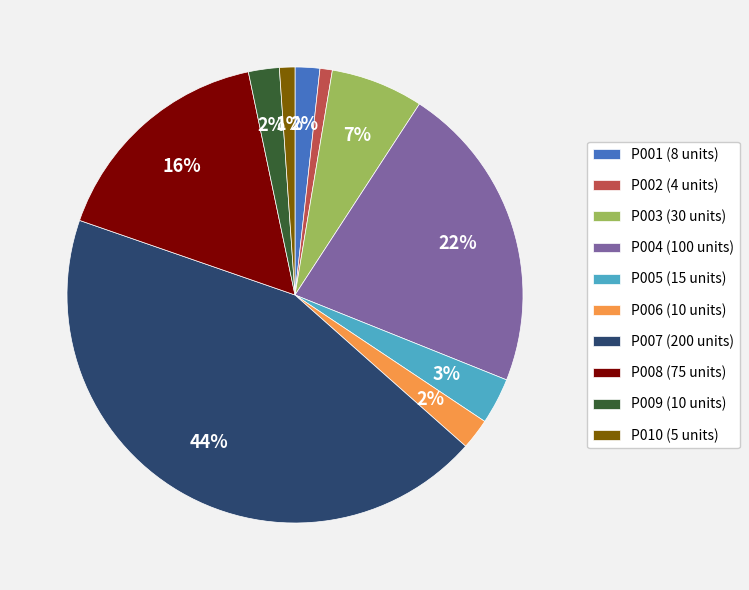

Which has a higher value, P001 (8 units) or P003 (30 units)?

P003 (30 units)